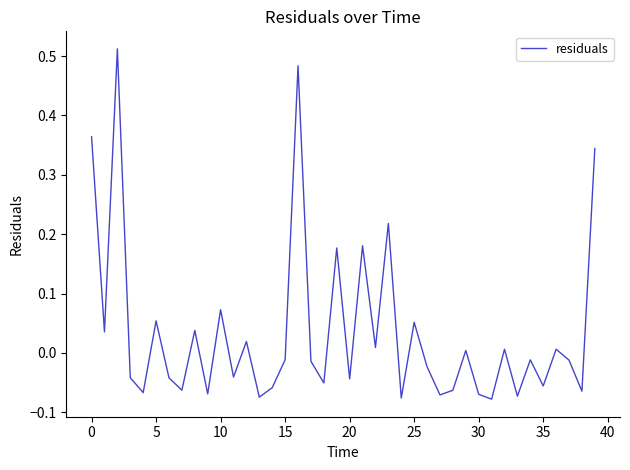

What is the difference between the maximum and minimum values?

0.6